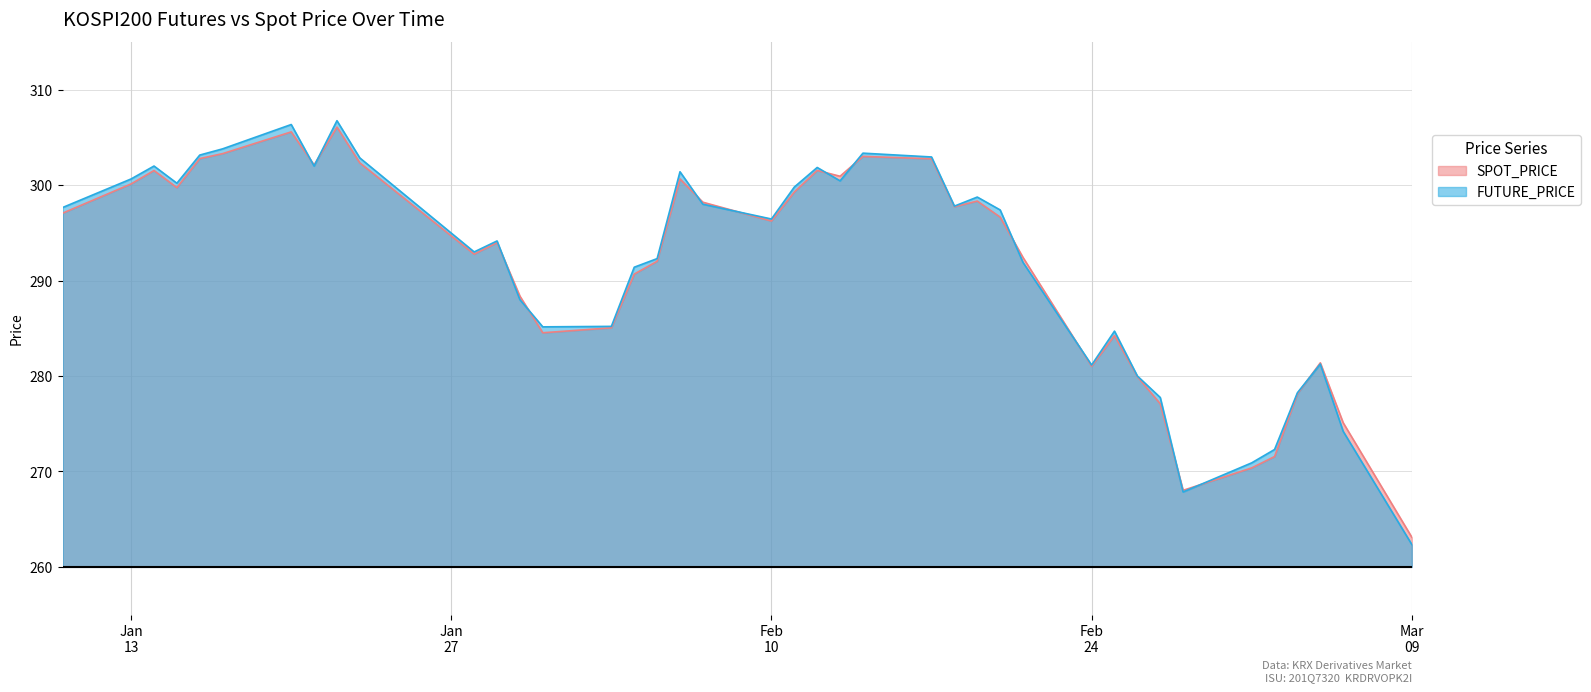

What is the minimum value shown in the chart?

262.4